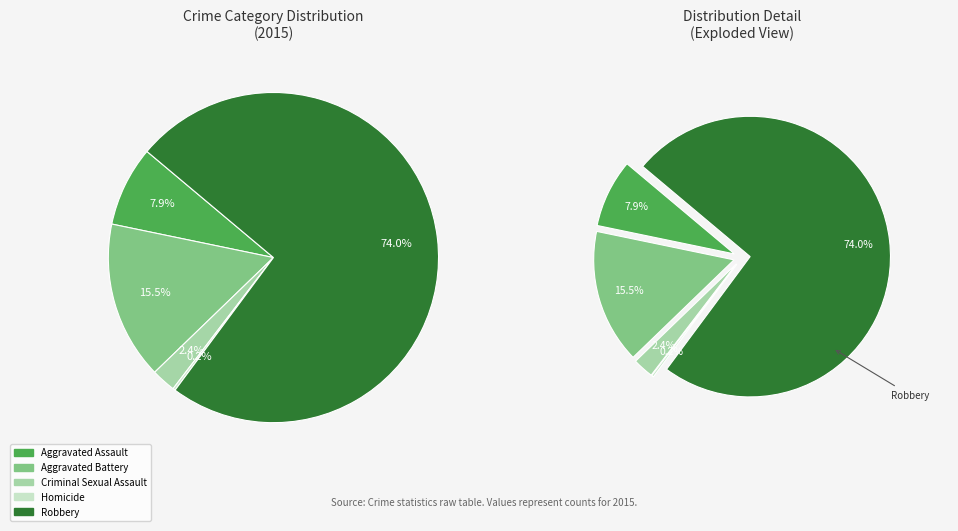

Which category has the smallest portion of the pie?

Homicide